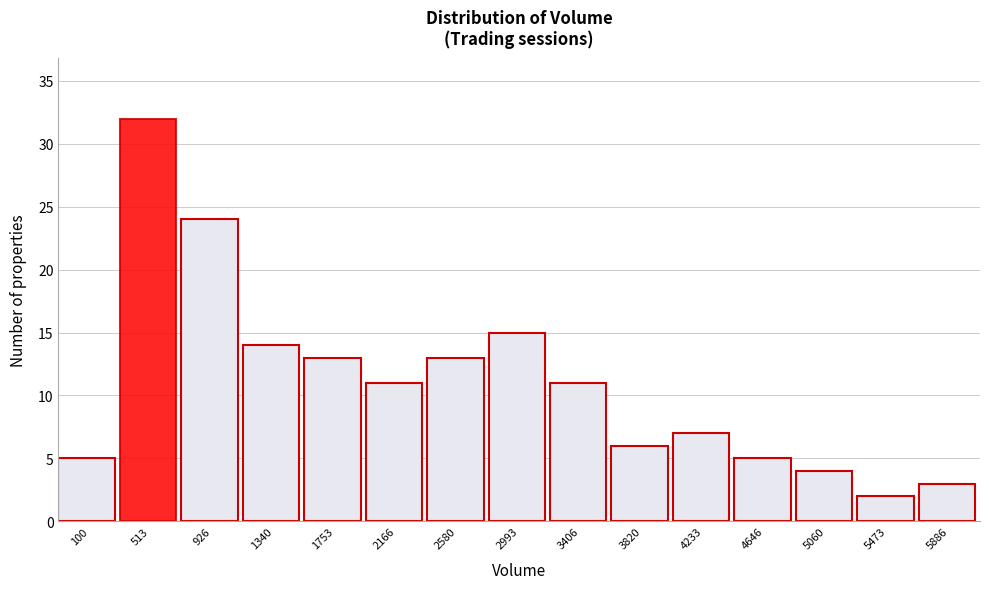

Reading right to left, transcribe all the data shown in this chart.

5886=3	5473=2	5060=4	4646=5	4233=7	3820=6	3406=11	2993=15	2580=13	2166=11	1753=13	1340=14	926=24	513=32	100=5